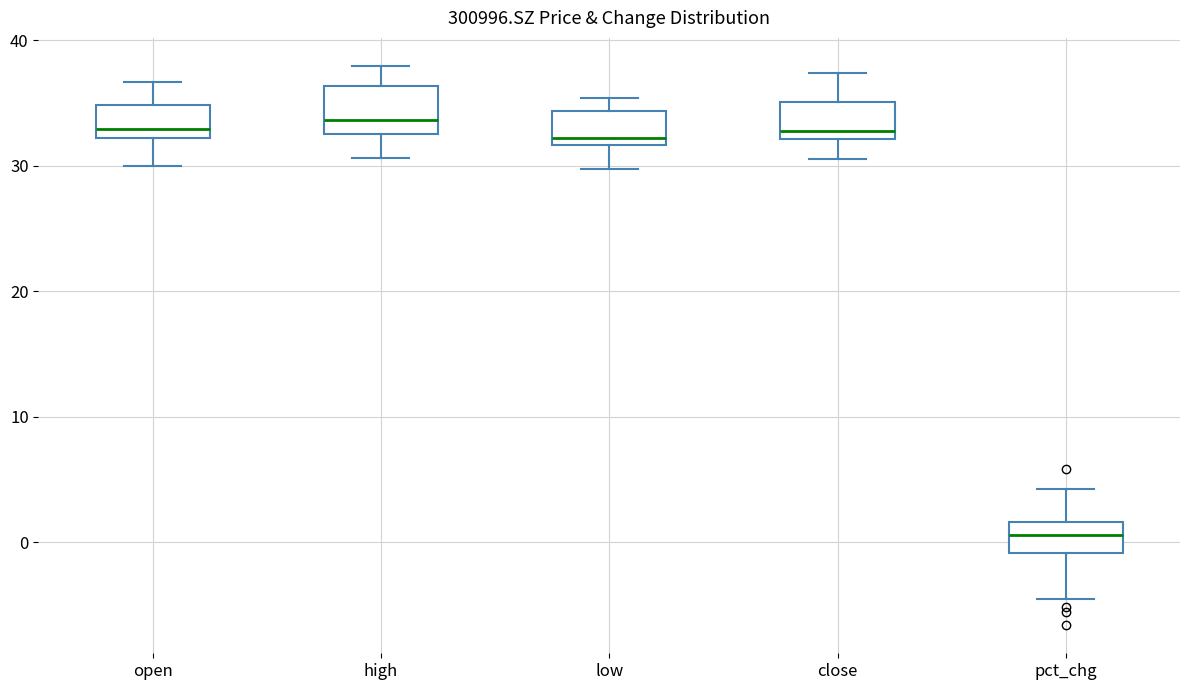

Where does the lower whisker of the box for low end on the y-axis? The values are not printed on the chart, so give them approximately, as read against the axis.

30